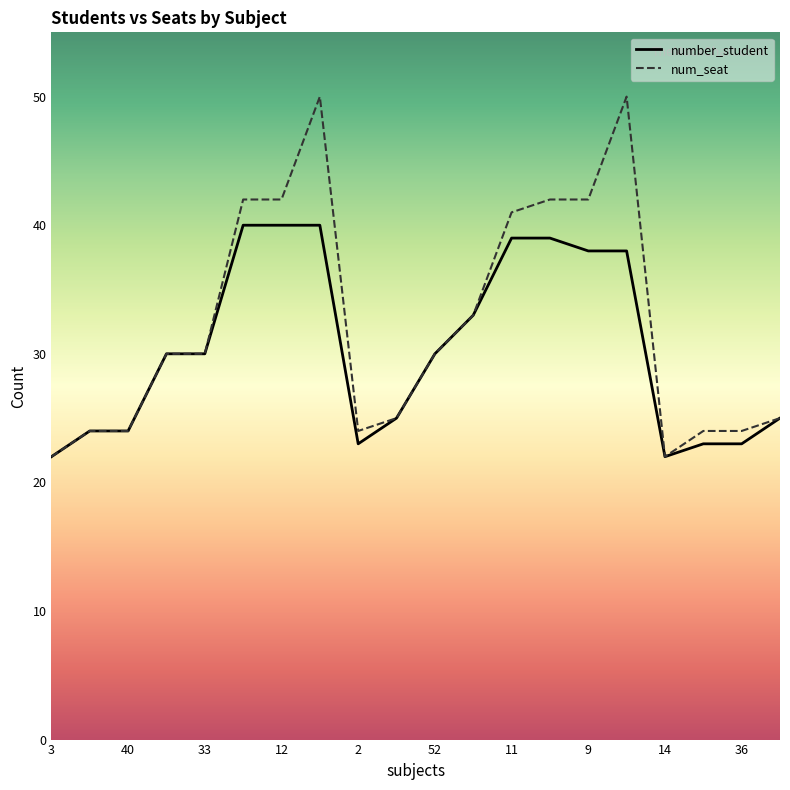

Reading left to right, extract all data points from this chart.

number_student: 22	24	24	30	30	40	40	40	23	25	30	33	39	39	38	38	22	23	23	25
num_seat: 22	24	24	30	30	42	42	50	24	25	30	33	41	42	42	50	22	24	24	25